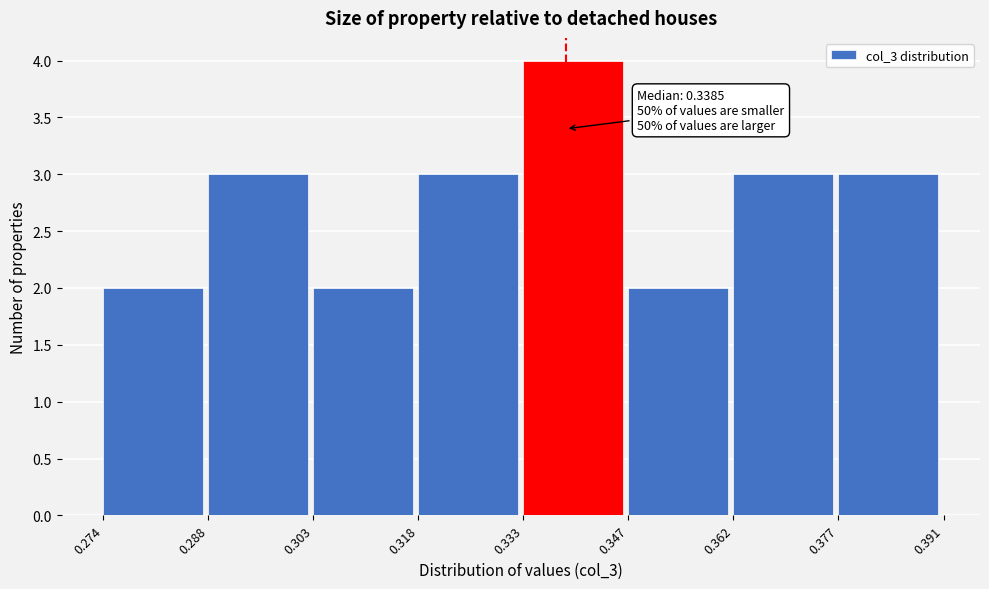

Which range on the x-axis has the tallest bar?

0.333 to 0.347